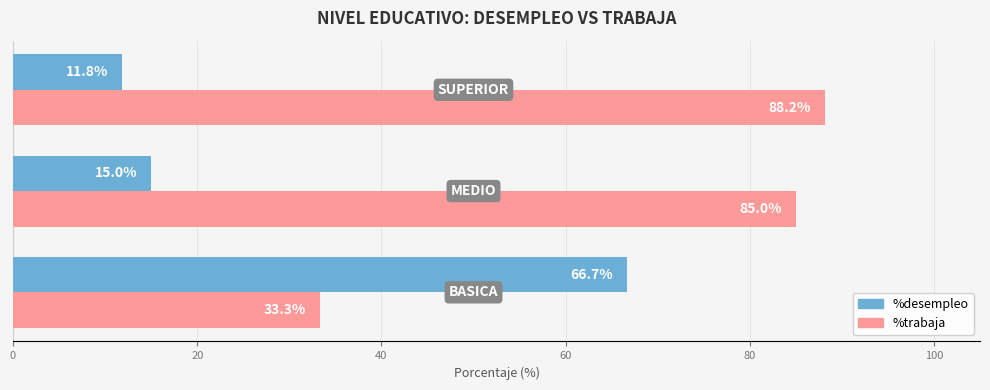

What is the lowest value of the %desempleo series?

11.8